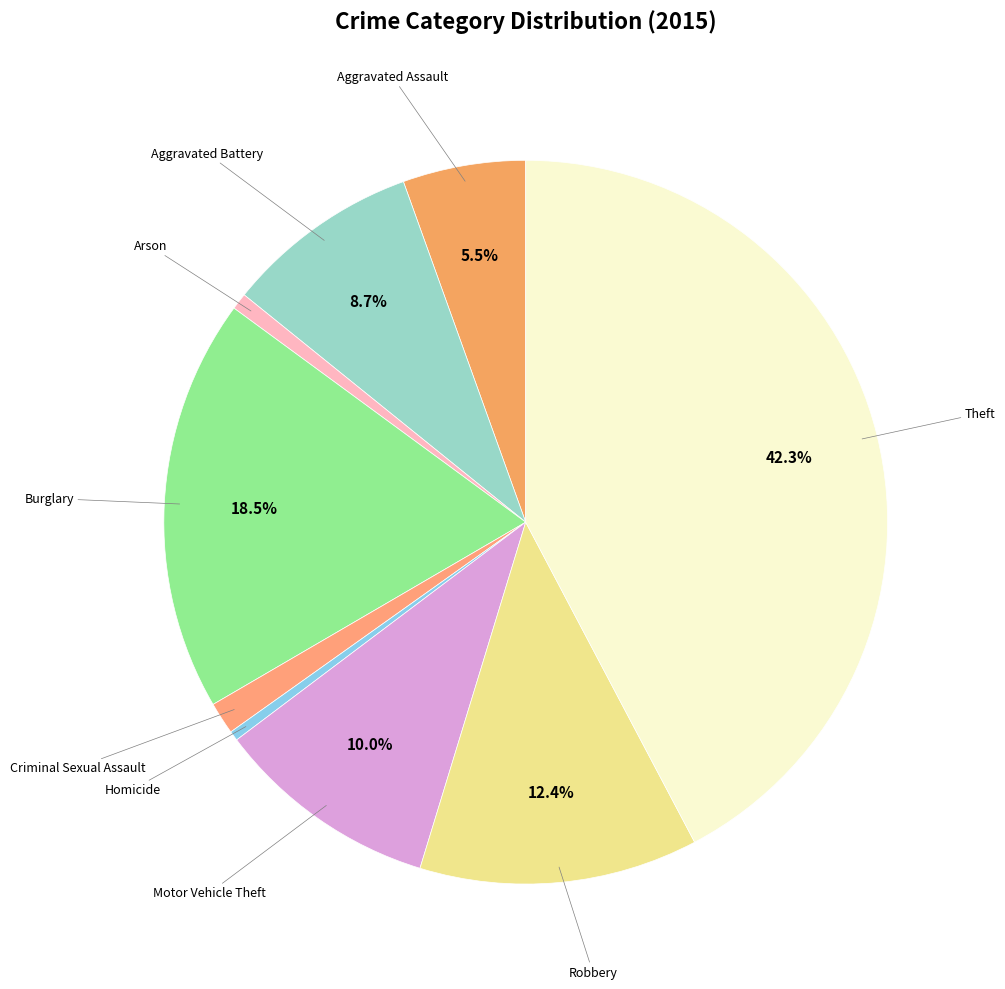

Is there any slice that represents more than half of the pie?

No